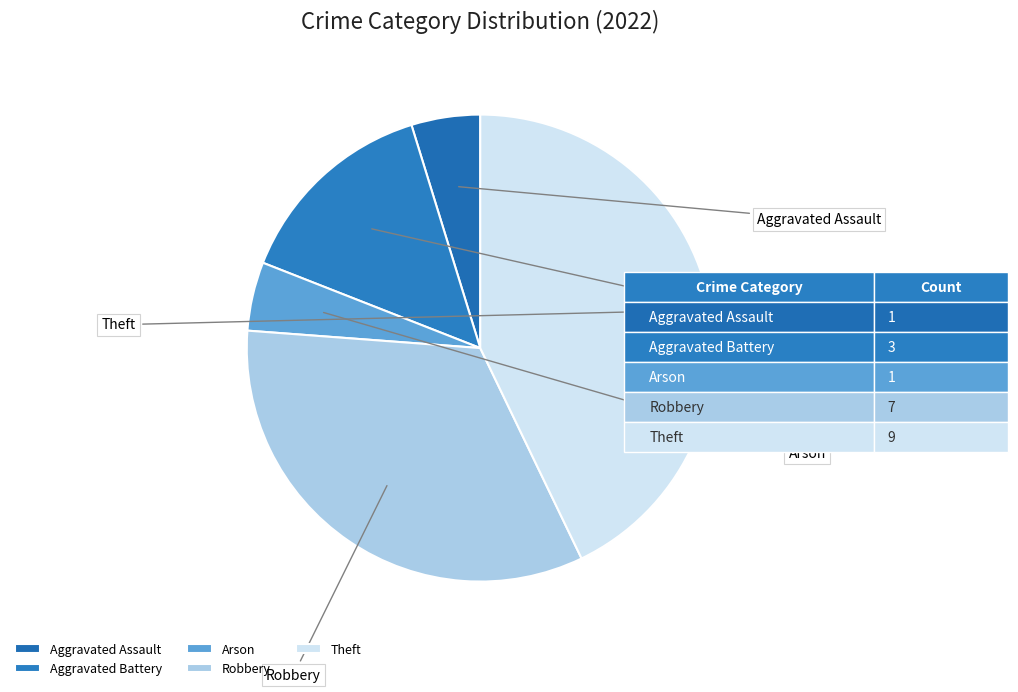

Is the sum of Robbery and Arson greater than half?

No